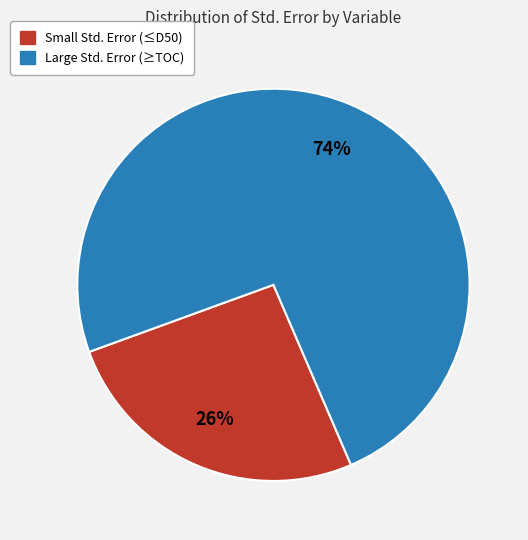

Count the number of slices in the pie.

2